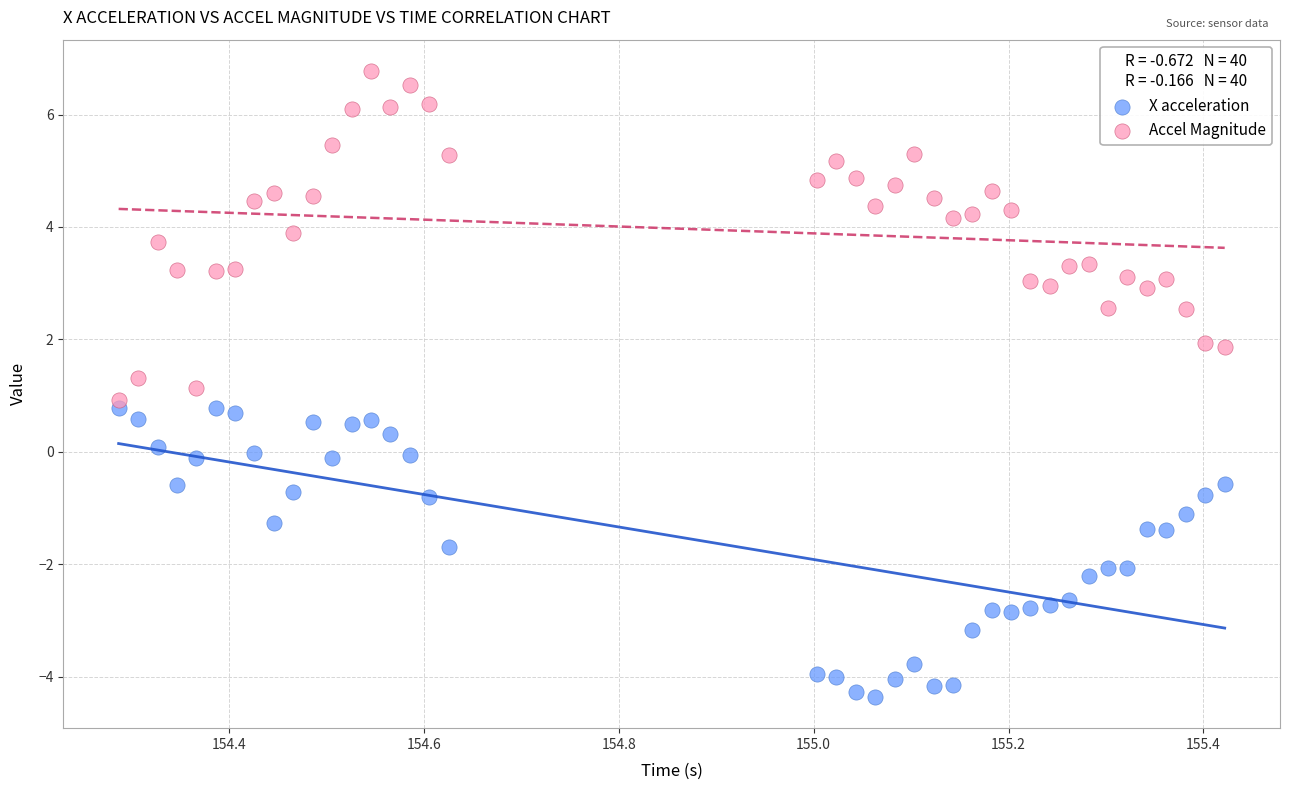

What is the X range (max minus min) for the scatter plot?

1.1